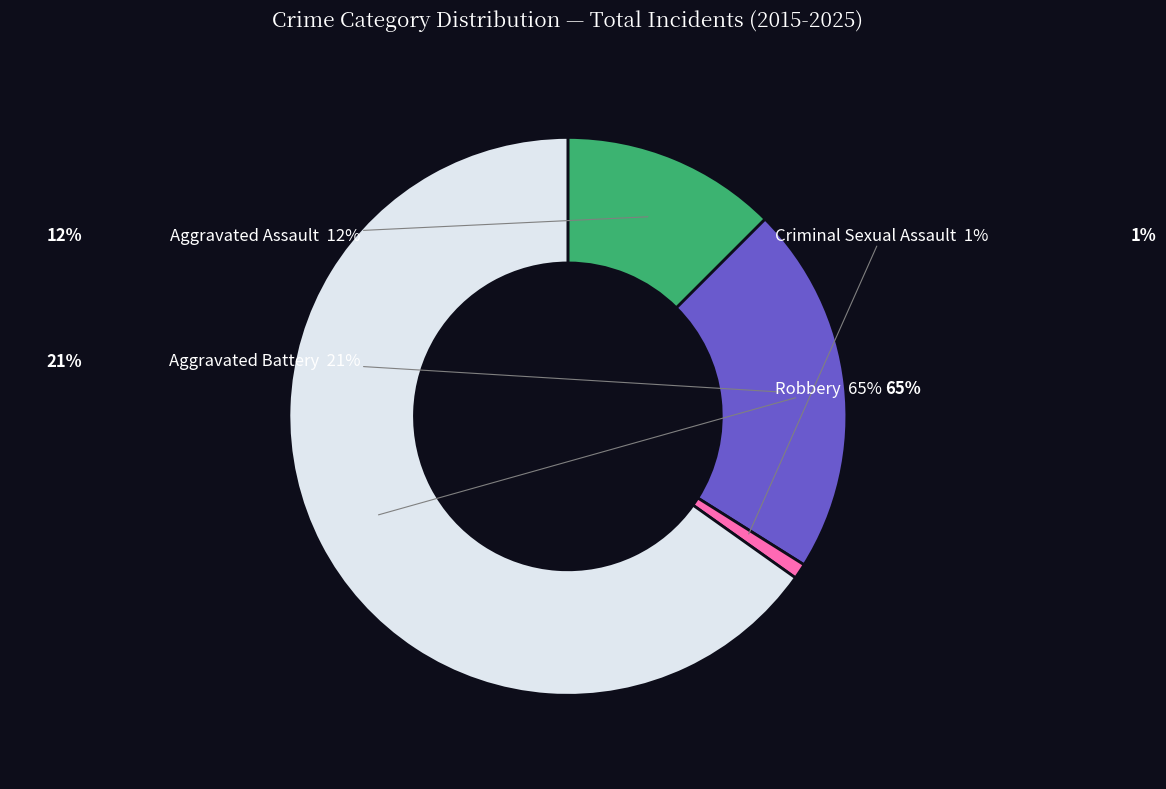

How many segments does this pie chart have?

4